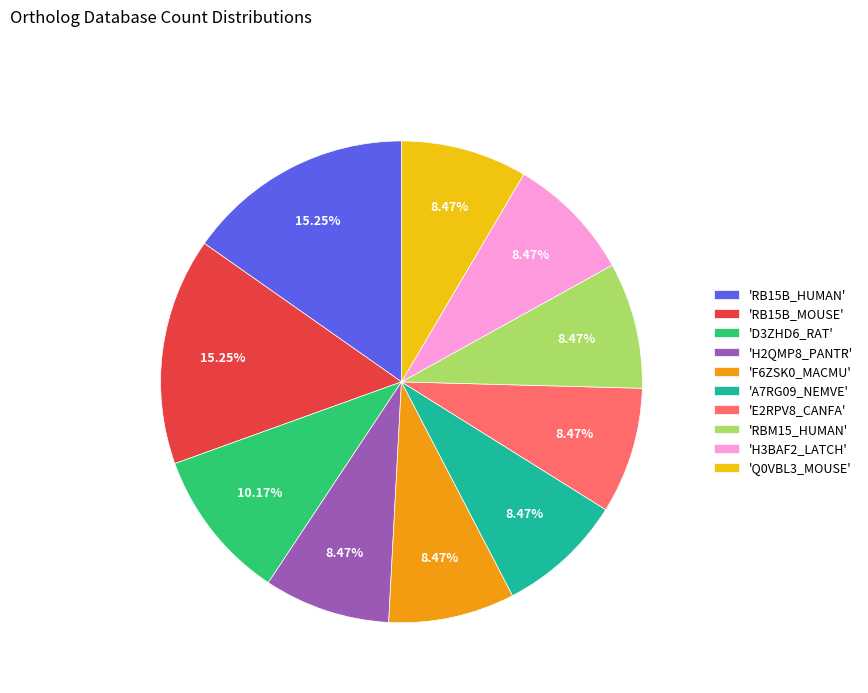

Which has a higher value, 'E2RPV8_CANFA' or 'RB15B_MOUSE'?

'RB15B_MOUSE'